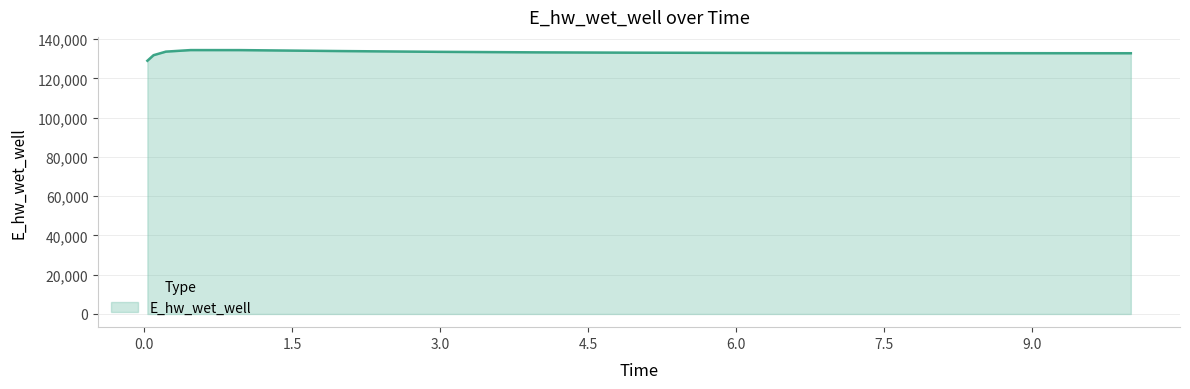

What is the greatest value displayed?

134419.9